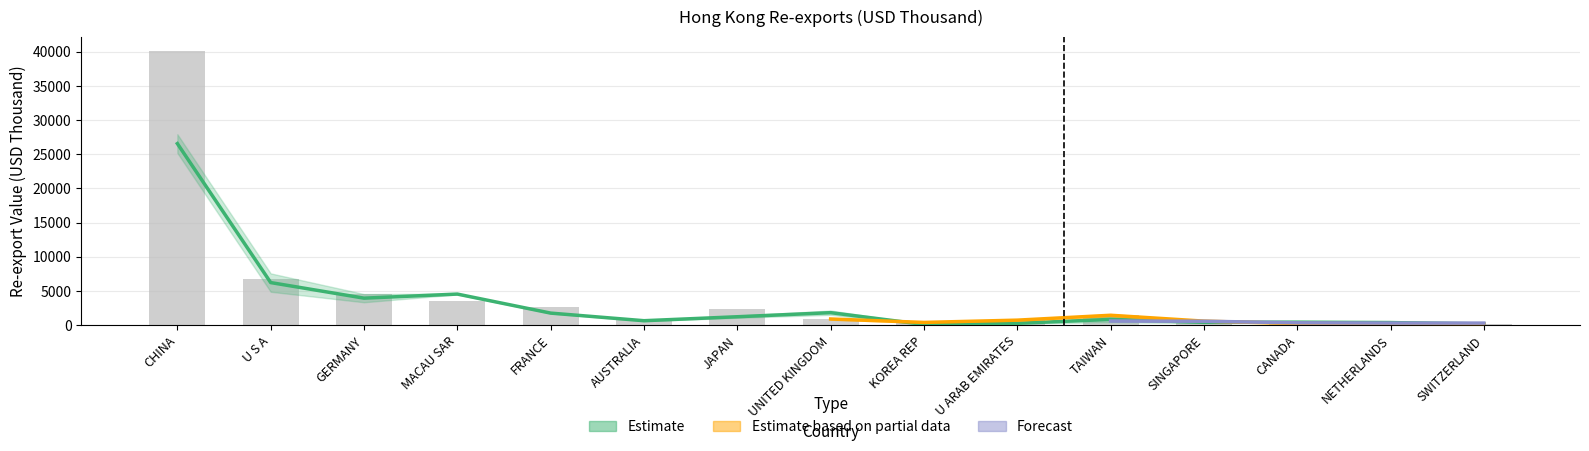

What is the value of the 201712 bar at the 4th from the left?

3502.3